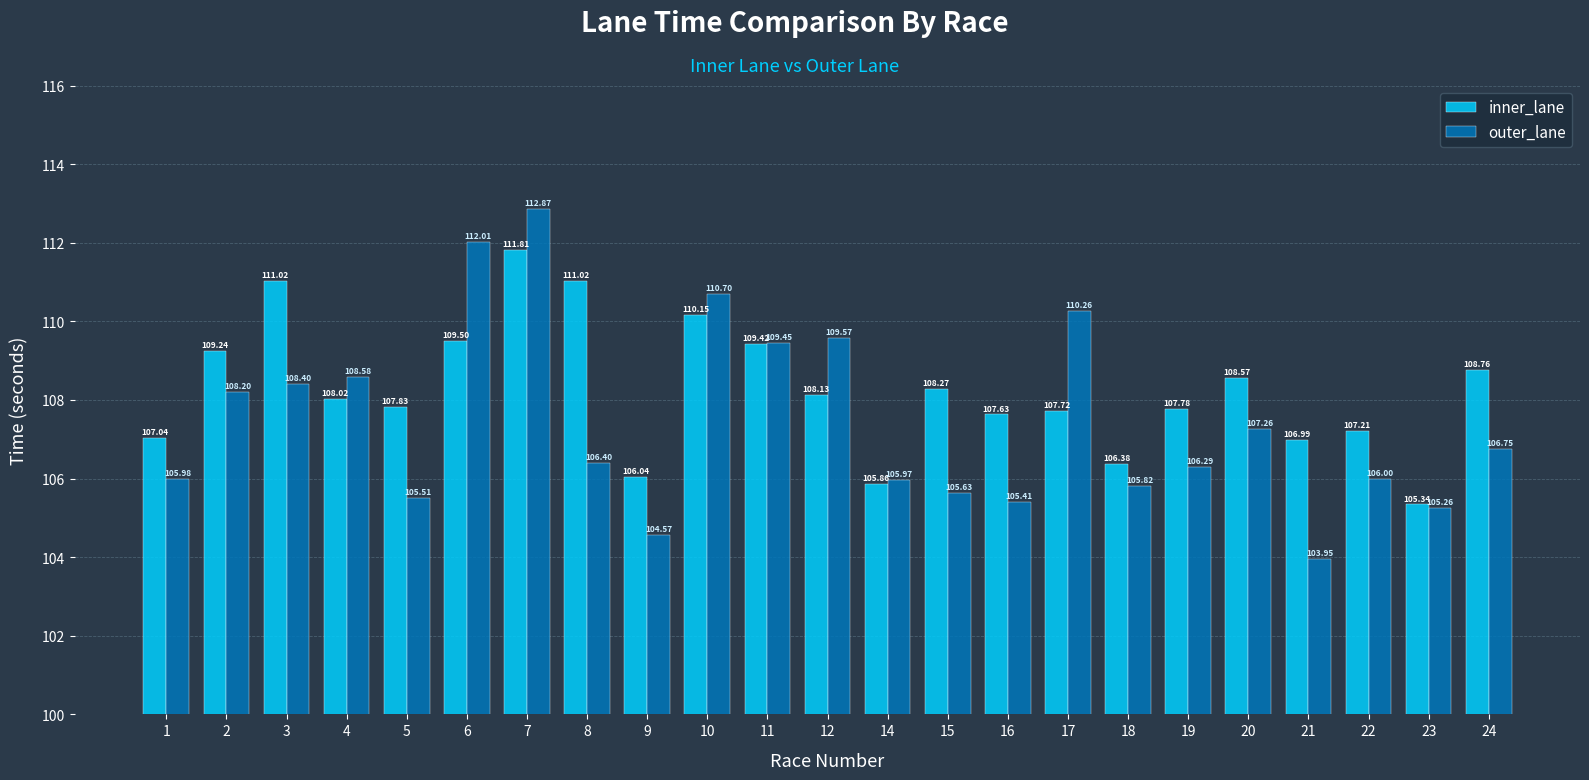

Reading left to right, list all the values displayed in this chart.

inner_lane: 107.0	109.2	111.0	108.0	107.8	109.5	111.8	111.0	106.0	110.2	109.4	108.1	105.9	108.3	107.6	107.7	106.4	107.8	108.6	107.0	107.2	105.3	108.8
outer_lane: 106.0	108.2	108.4	108.6	105.5	112.0	112.9	106.4	104.6	110.7	109.5	109.6	106.0	105.6	105.4	110.3	105.8	106.3	107.3	104.0	106.0	105.3	106.8